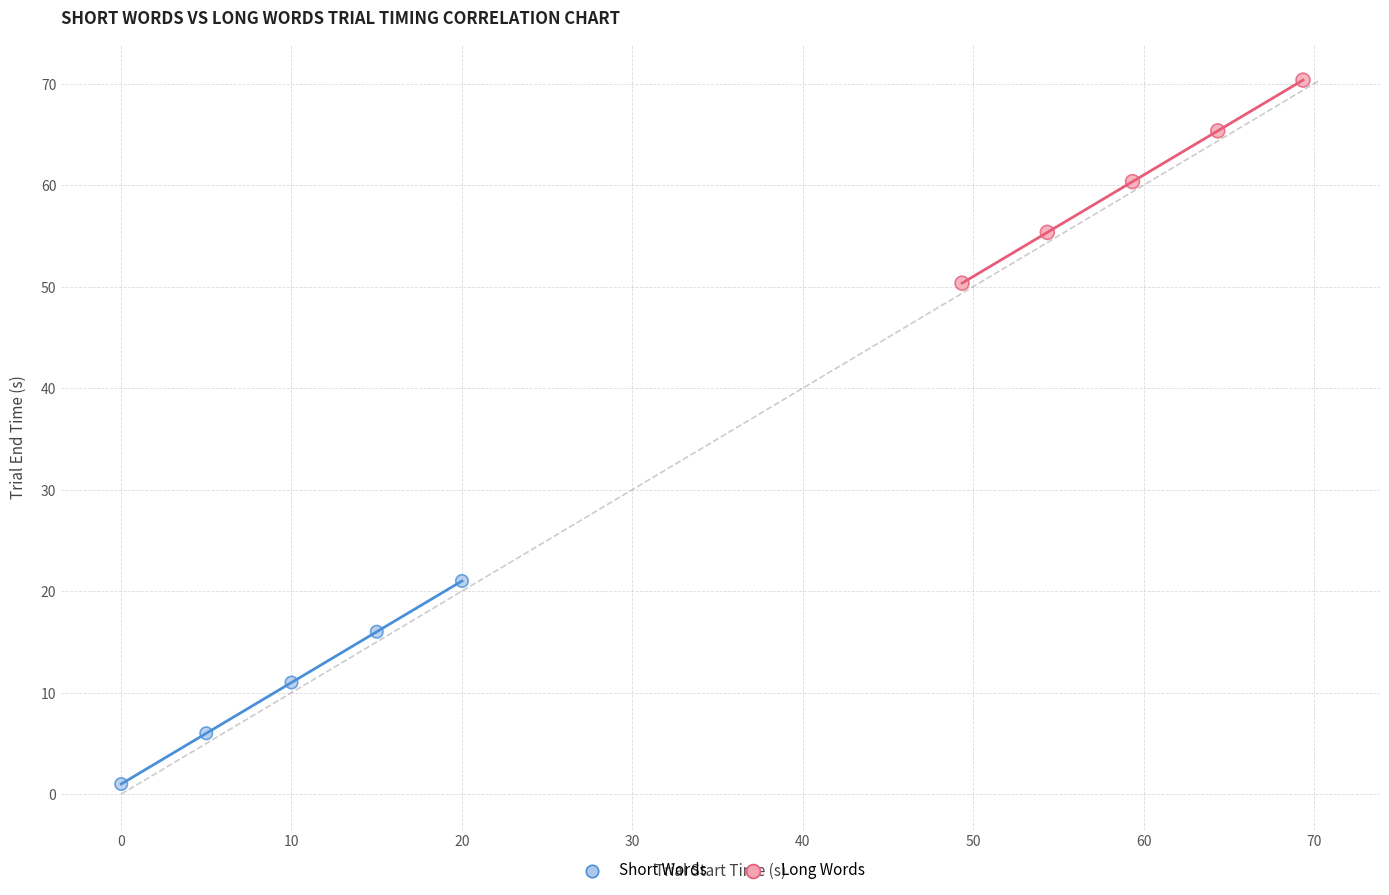

Which series has the largest Y range (max minus min)?

Long Words